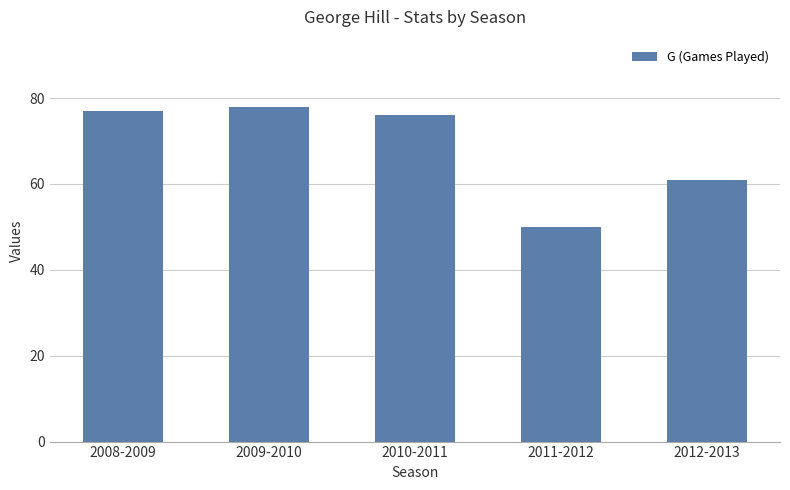

How many values are below 76?

2